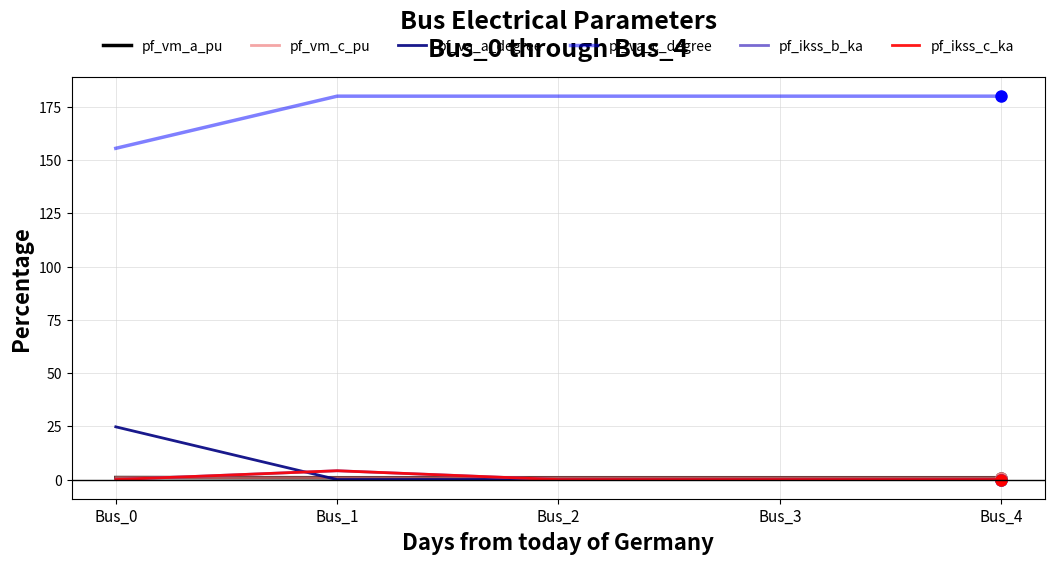

Reading left to right, what are all the values shown in this chart?

pf_vm_a_pu: 0.9	0.9	0.9	0.9	0.9
pf_vm_c_pu: 1.0	0.9	0.9	0.9	0.9
pf_va_a_degree: 24.8	0.0	0.0	0.0	0.0
pf_va_c_degree: 155.5	180.0	180.0	180.0	180.0
pf_ikss_b_ka: 0.0	4.1	0.0	0.0	0.0
pf_ikss_c_ka: 0.0	4.1	0.0	0.0	0.0